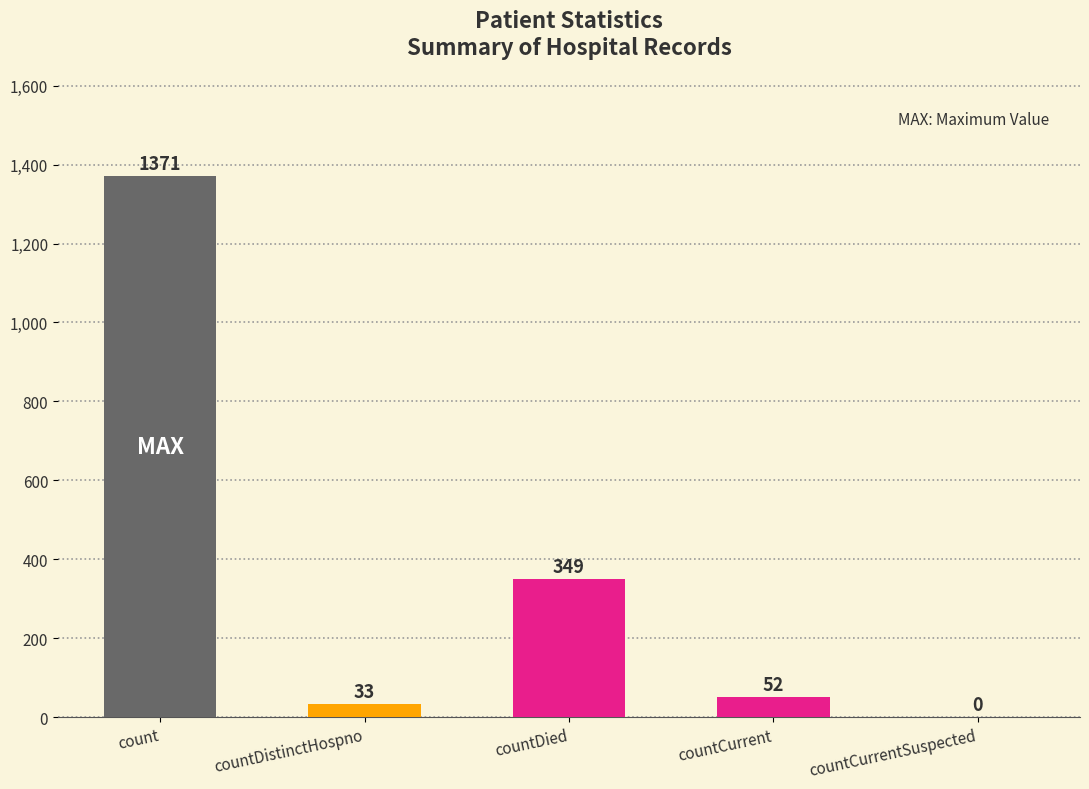

Count the number of data series in this chart.

1